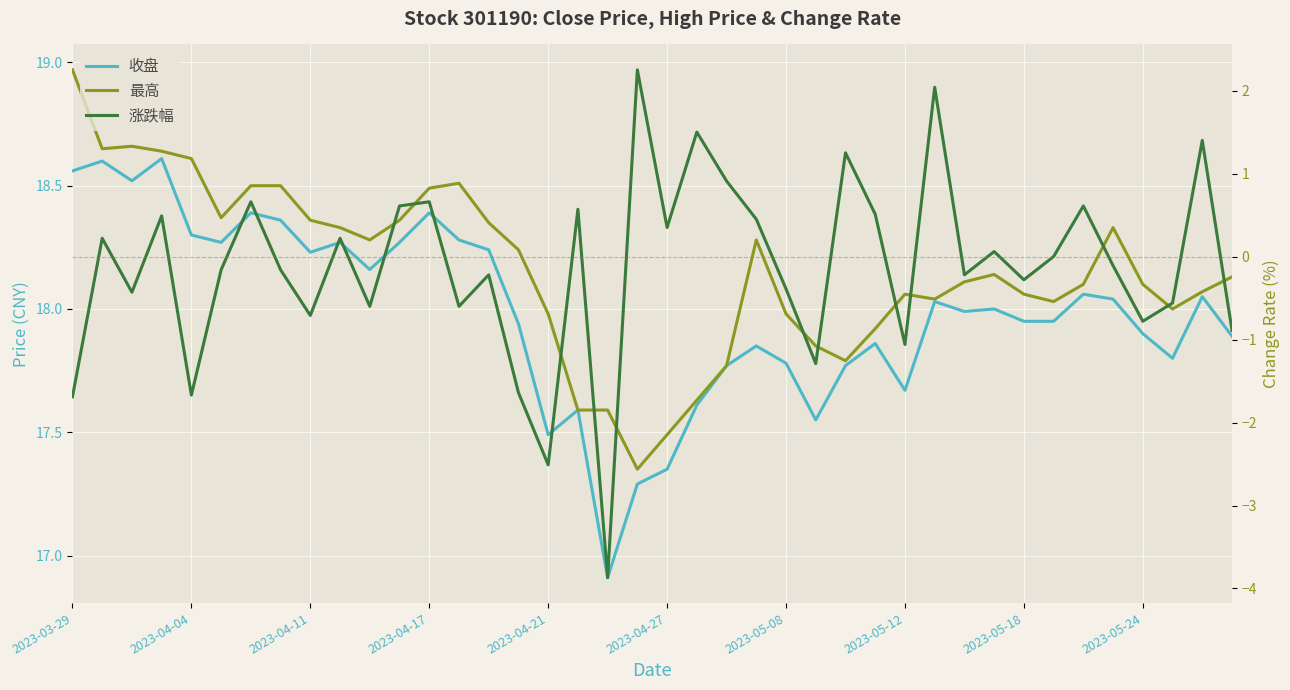

Does the chart display data point markers on the line(s)?

No